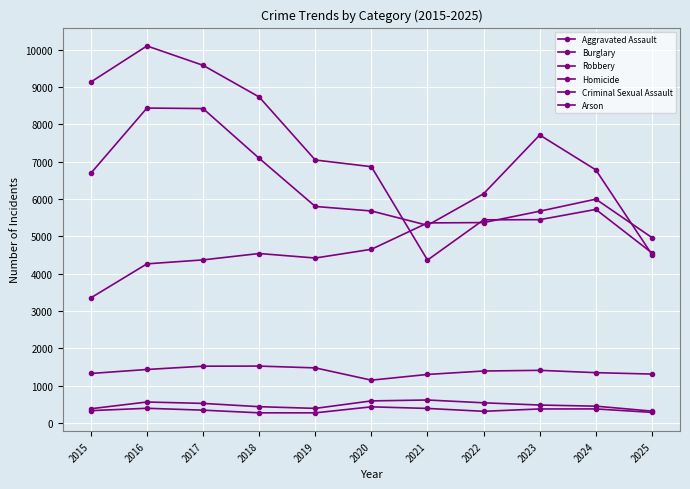

Count the number of data series in this chart.

6